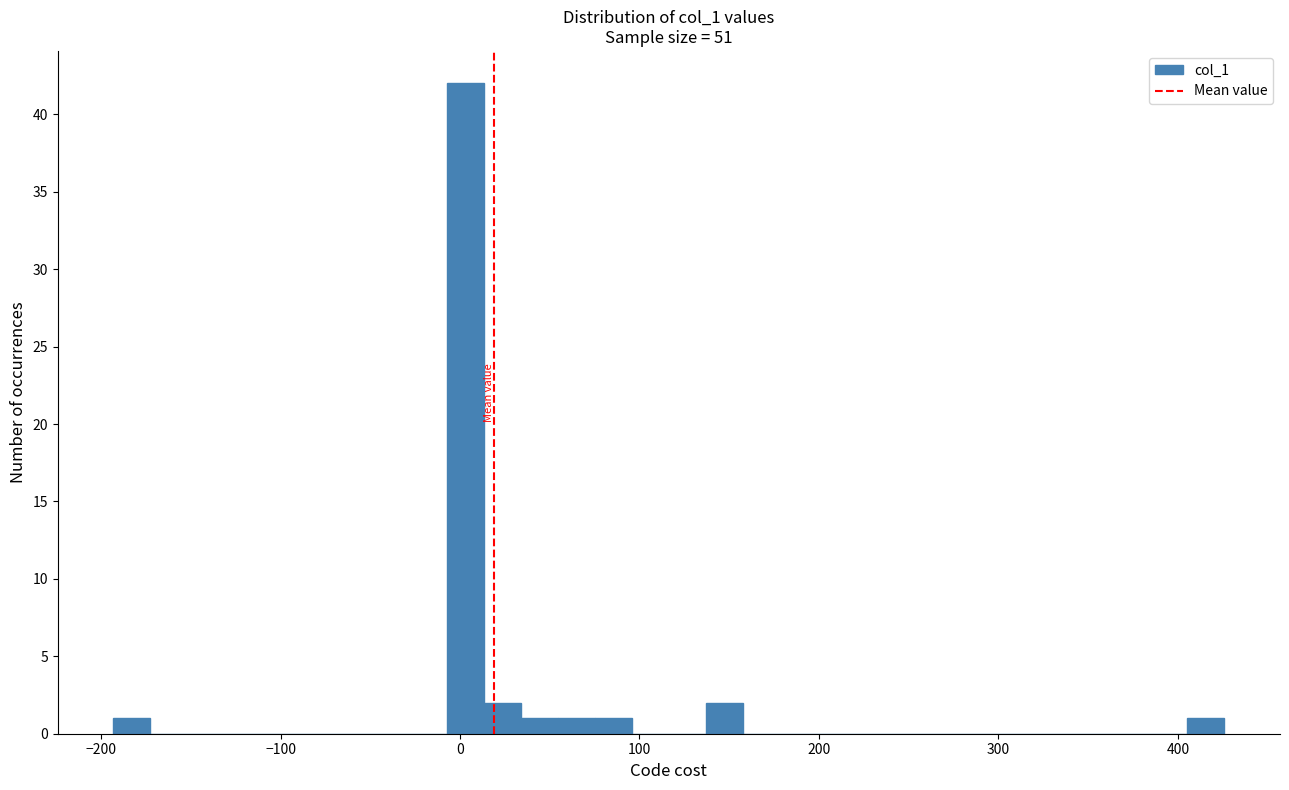

Read against the x-axis, roughly where is the centre of the tallest bar?

0